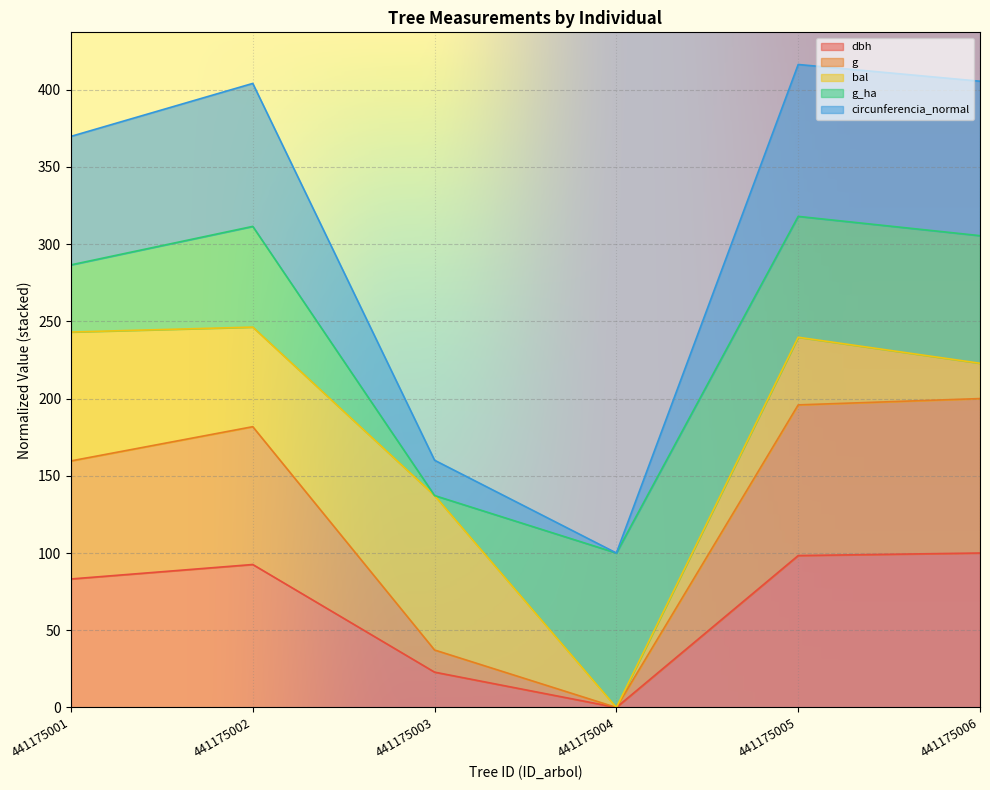

What is the maximum value for dbh?

100.0